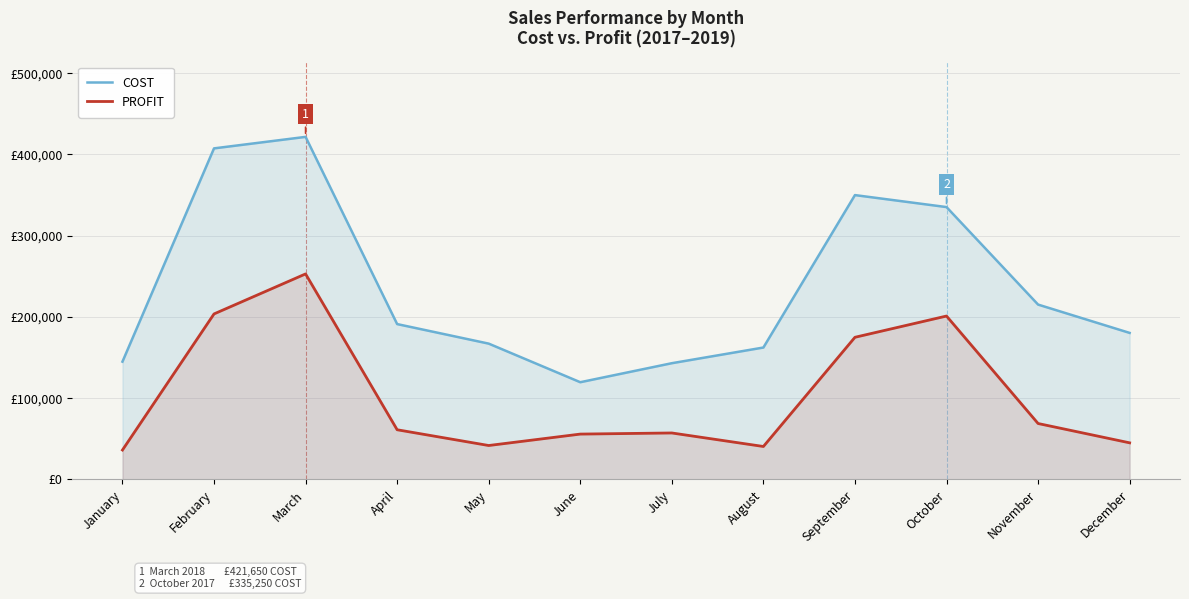

List the labels in order of PROFIT value, largest first.

March, February, October, September, November, April, July, June, December, May, August, January